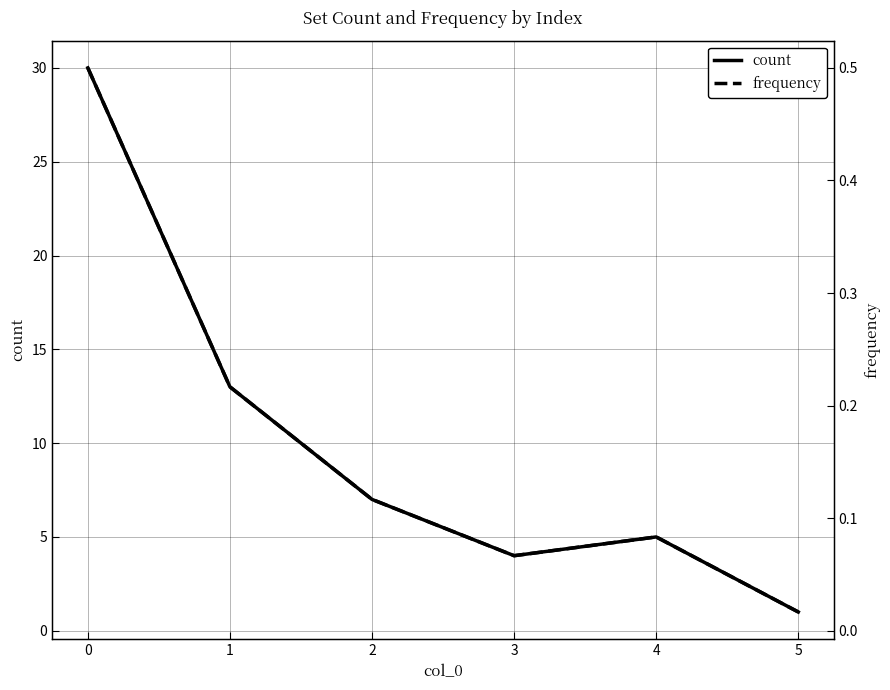

True or false: frequency and count intersect in this chart.

False